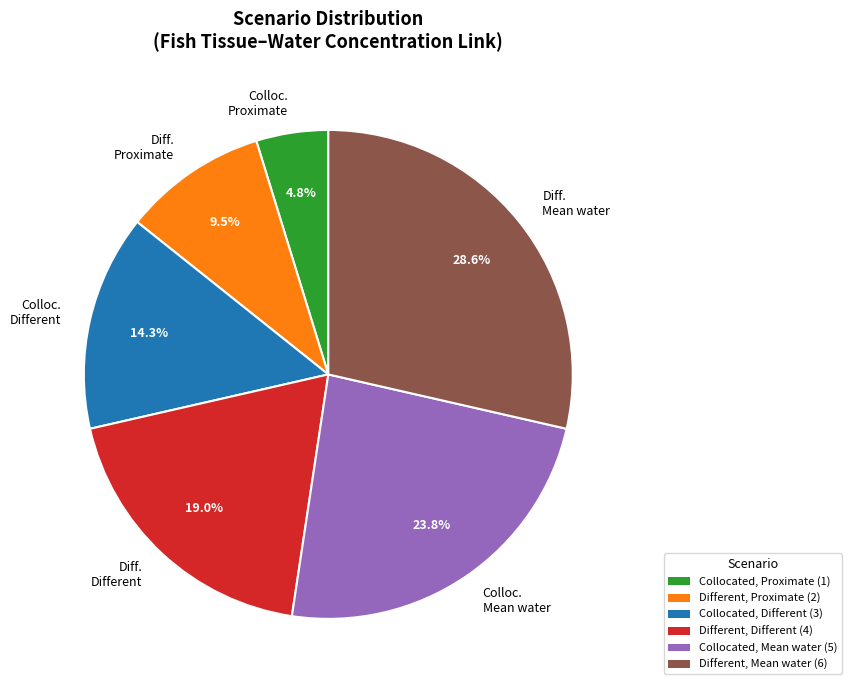

Is Diff. Mean water the majority of the pie?

No